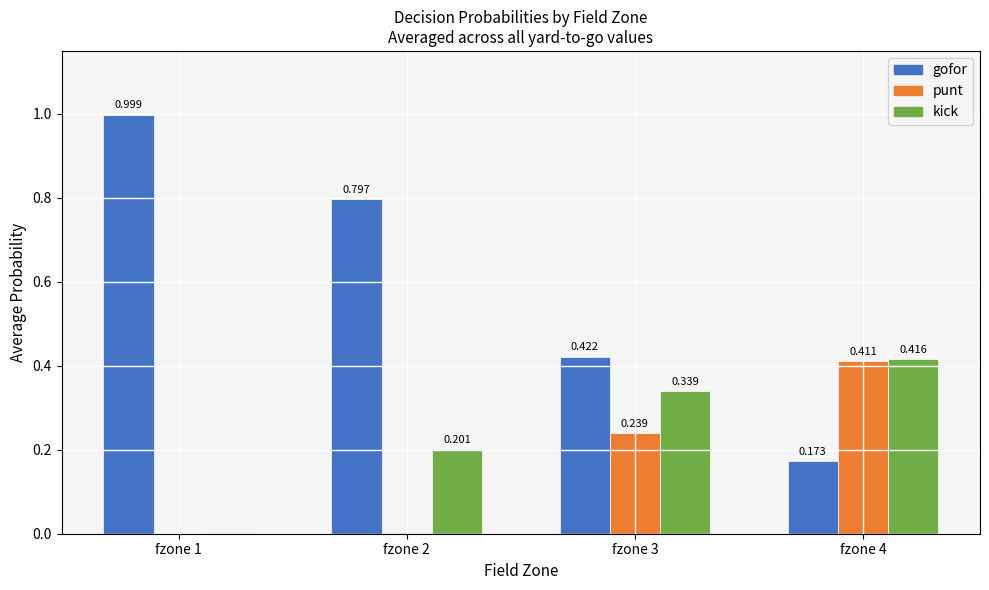

Which series changed the most between fzone 2 and fzone 4?

gofor